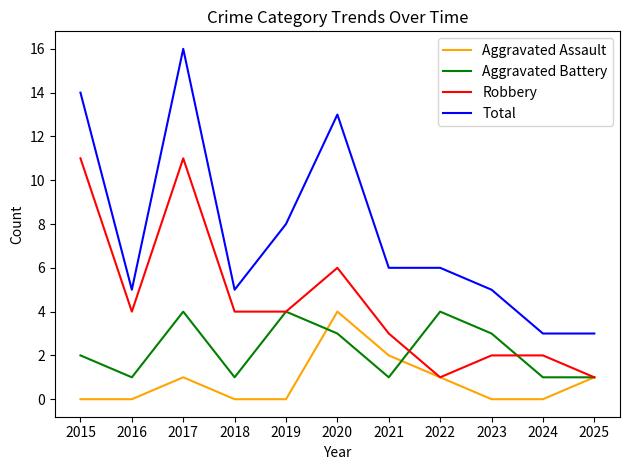

Count the number of categories in the chart.

11